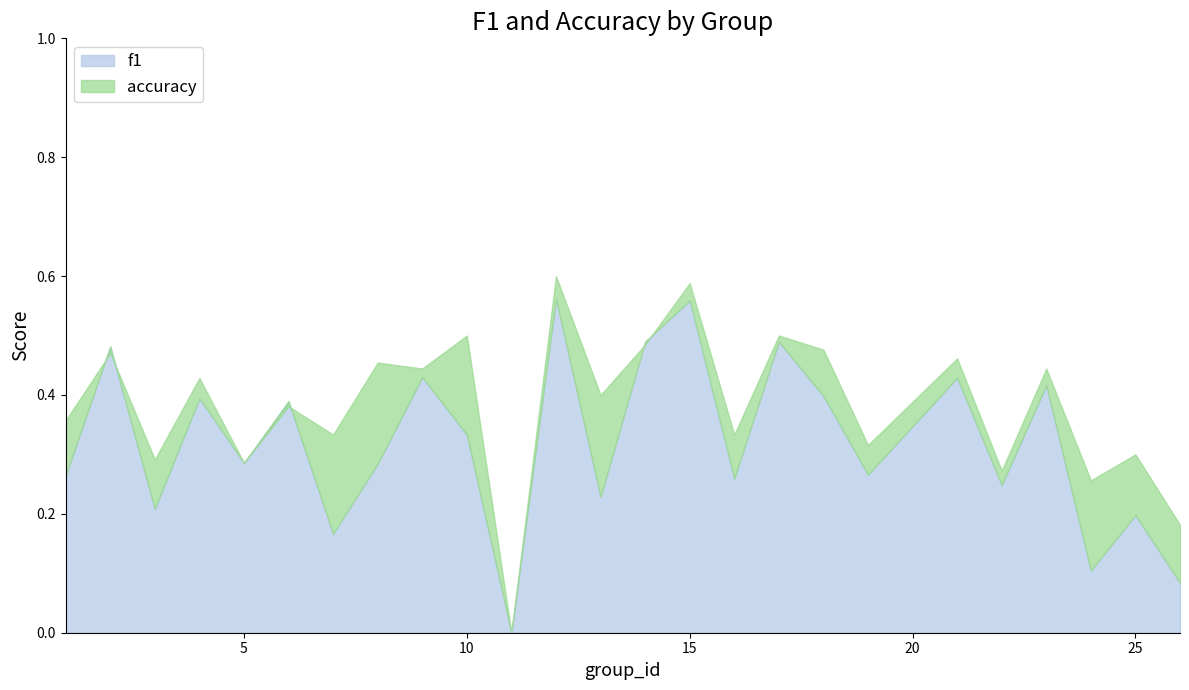

How many positive values does the f1 series have?

24